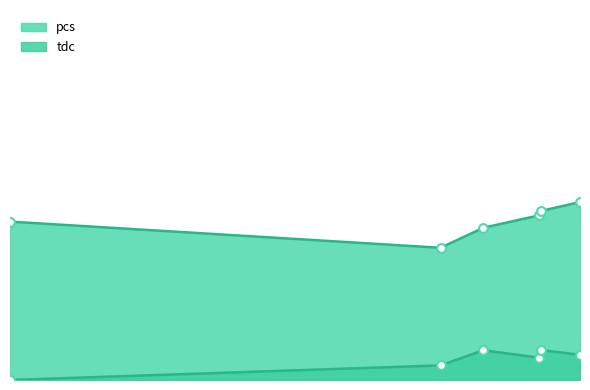

What are all the series names shown in the legend?

pcs, tdc